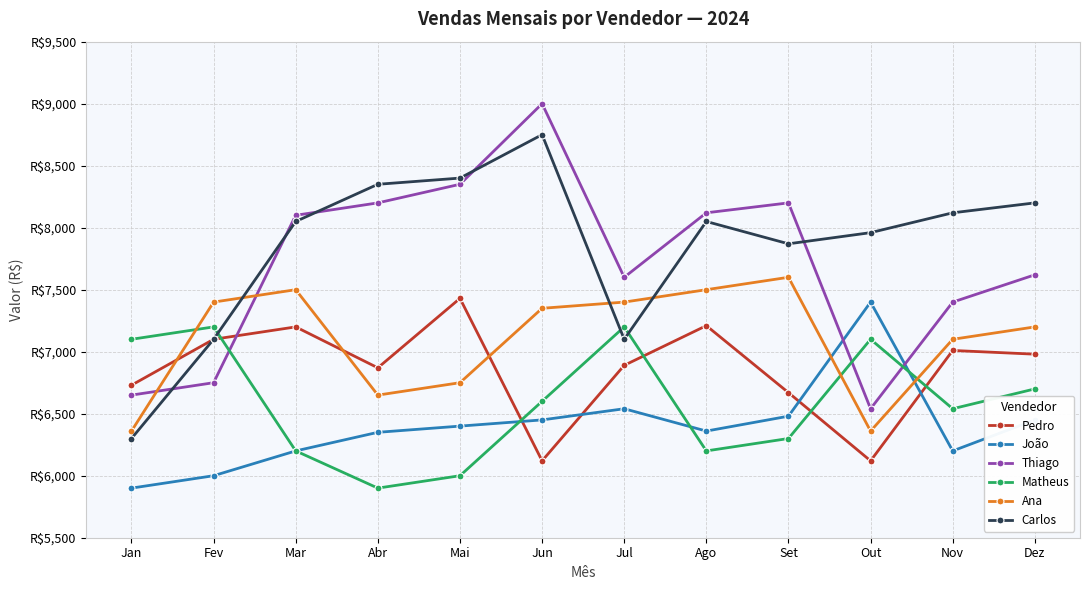

Between Jan and Ago, which series saw the biggest shift?

Carlos